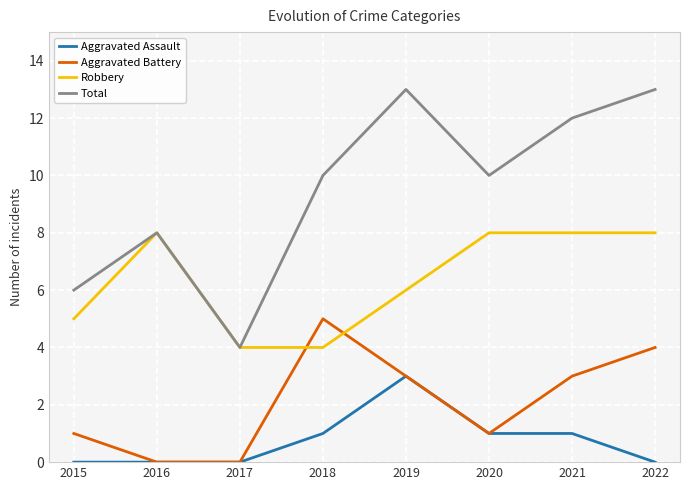

Does the chart have visible grid lines?

Yes